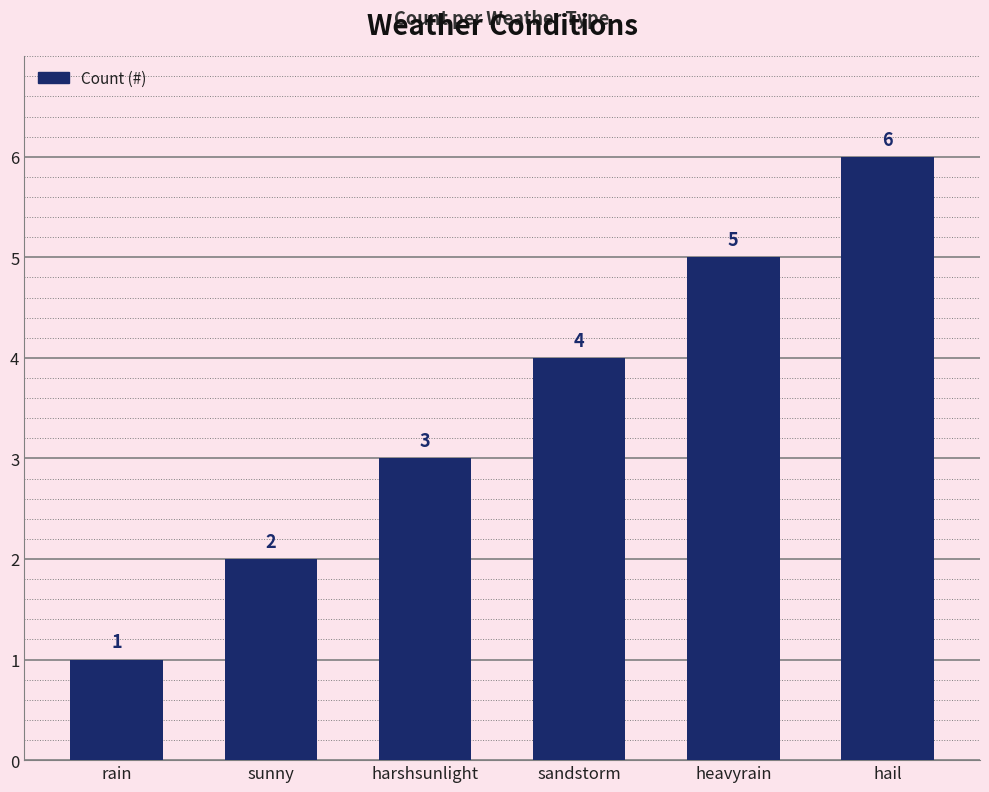

What is the change in value from sandstorm to hail?

+2